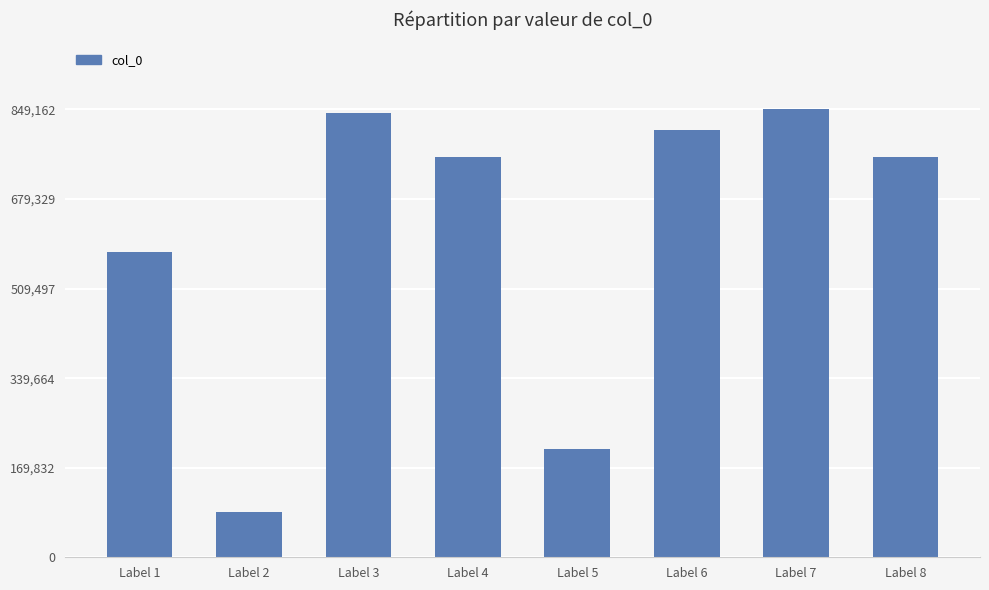

The value at Label 2 is 85140. True or false?

True